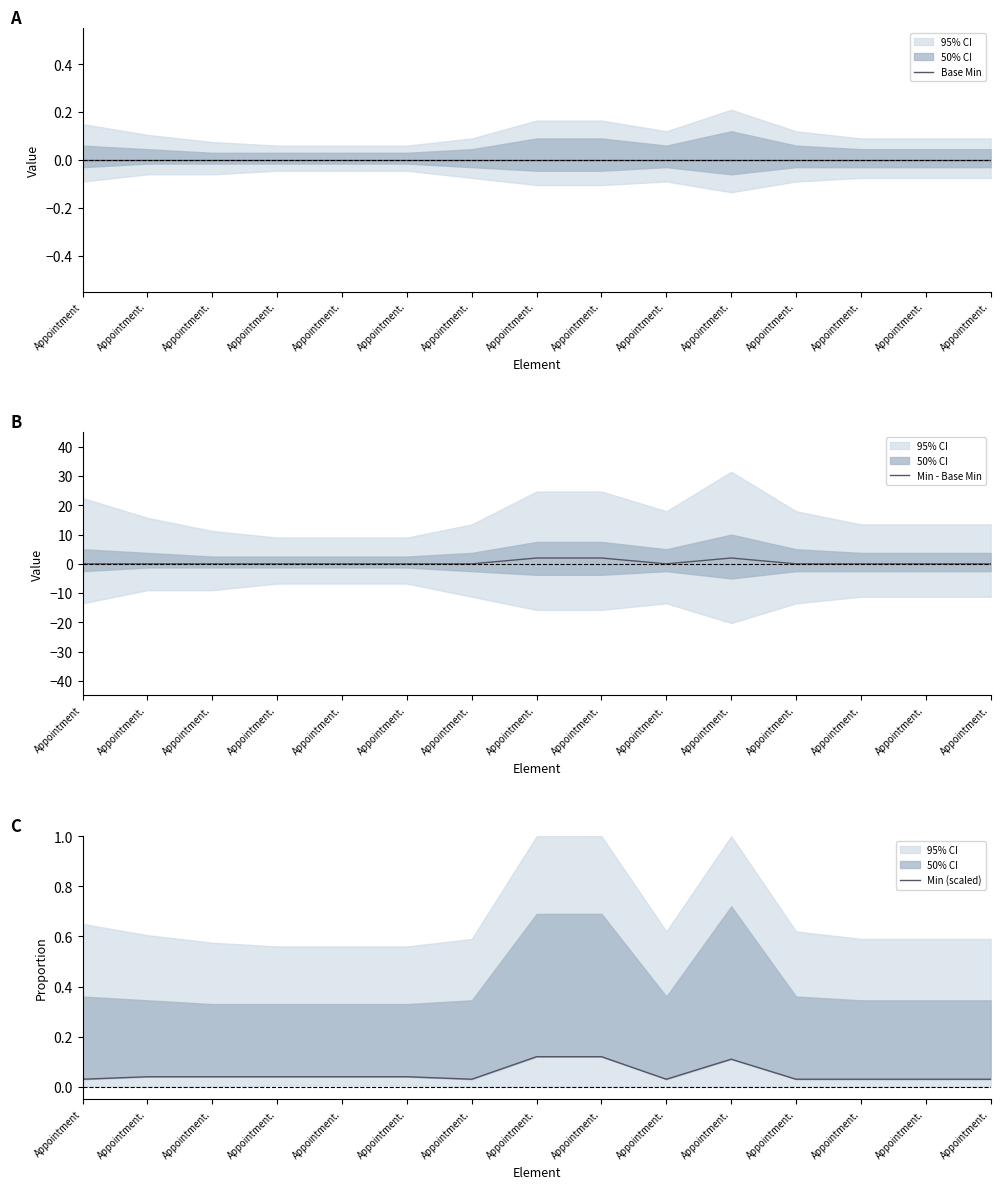

Between which two adjacent categories do Min (scaled) and Min - Base Min first intersect?

Appointment. and Appointment.